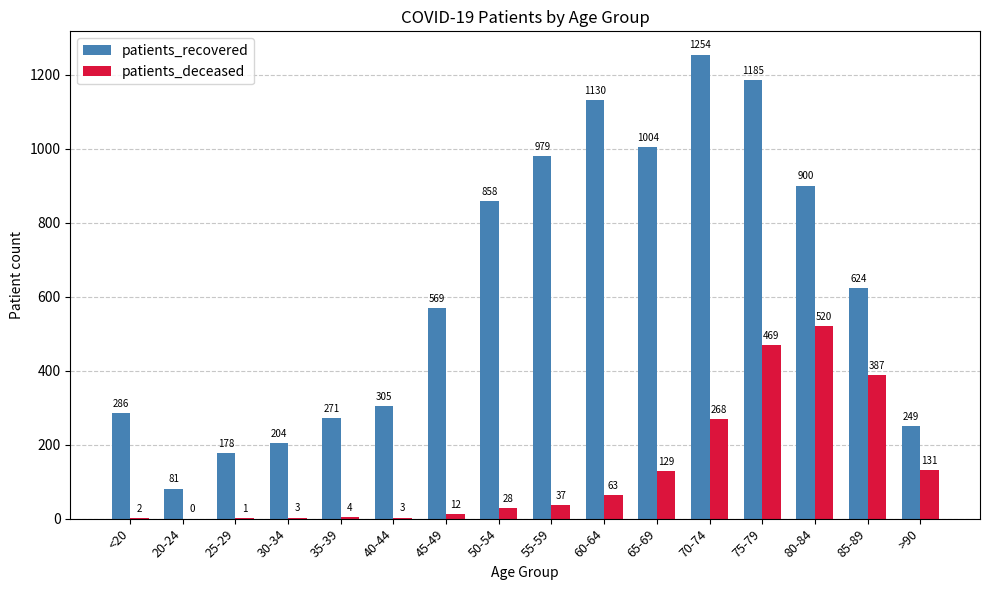

True or false: patients_deceased has a value of 2 at <20.

True